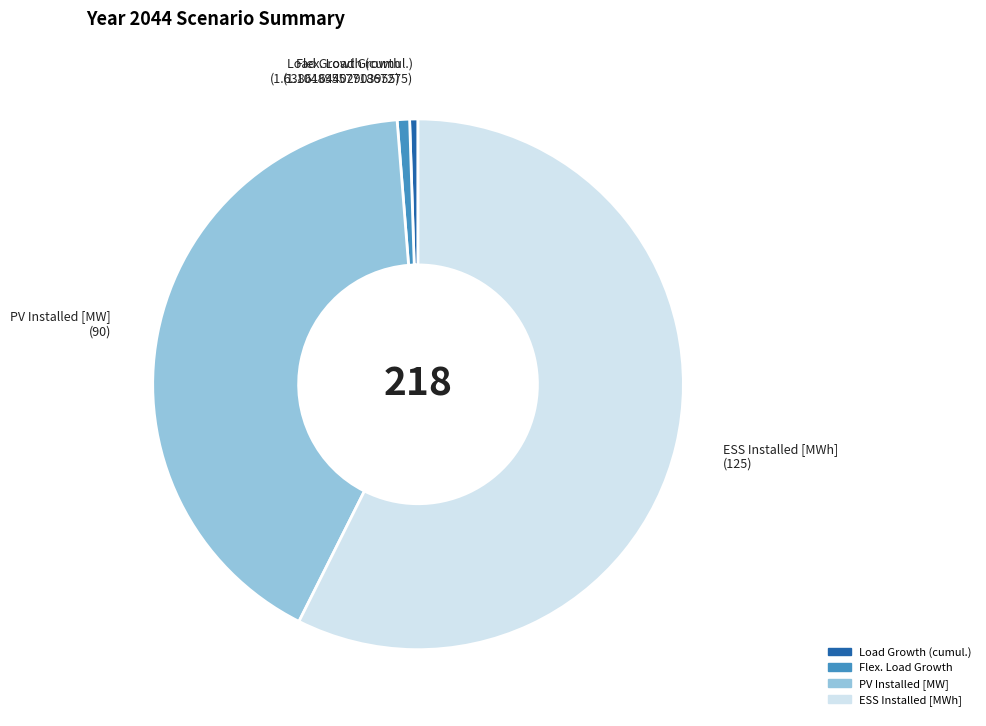

How many segments does this pie chart have?

4